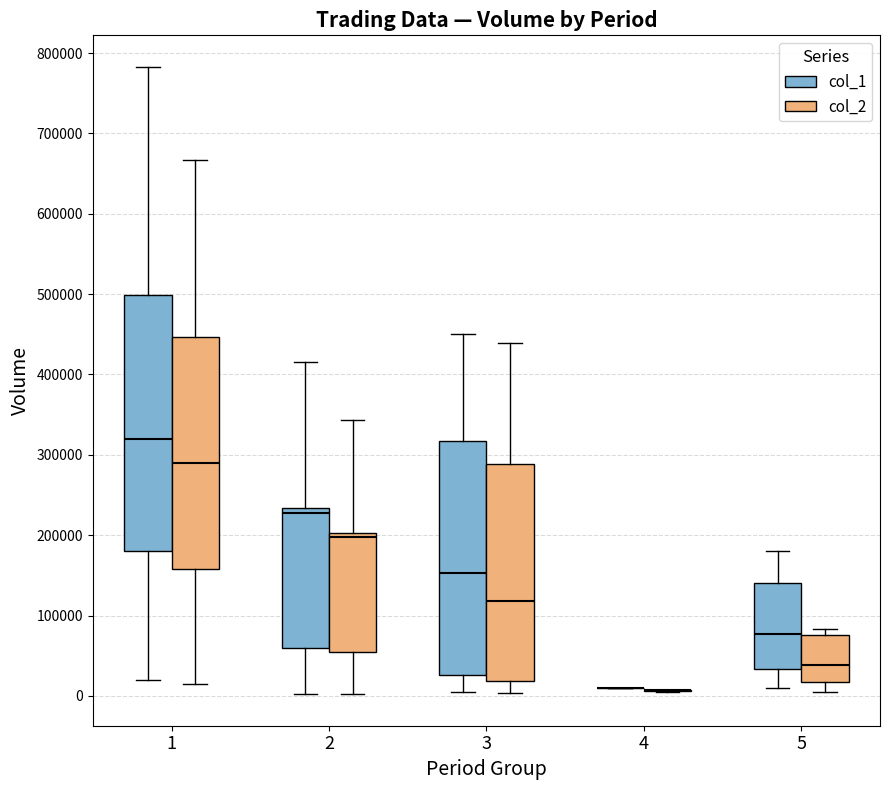

Reading left to right, read every box against the y-axis: the position of its median line, the range the box covers, and the ends of its whiskers. The values are not printed on the chart, so give them approximately, as read against the axis.

1 (col_1): median 320000, box 180000 to 500000, whiskers 20000 to 780000
1 (col_2): median 290000, box 160000 to 450000, whiskers 10000 to 670000
2 (col_1): median 230000 (just below the box's upper edge), box 60000 to 230000, whiskers 0 to 420000
2 (col_2): median 200000 (just below the box's upper edge), box 50000 to 200000, whiskers 0 to 340000
3 (col_1): median 150000, box 30000 to 320000, whiskers 10000 to 450000
3 (col_2): median 120000, box 20000 to 290000, whiskers 0 to 440000
4 (col_1): box collapsed to a line at 10000, whiskers 10000 to 10000
4 (col_2): box collapsed to a line at 10000, whiskers 10000 to 10000
5 (col_1): median 80000, box 30000 to 140000, whiskers 10000 to 180000
5 (col_2): median 40000, box 20000 to 80000, whiskers 0 to 80000 (just above the box's upper edge)